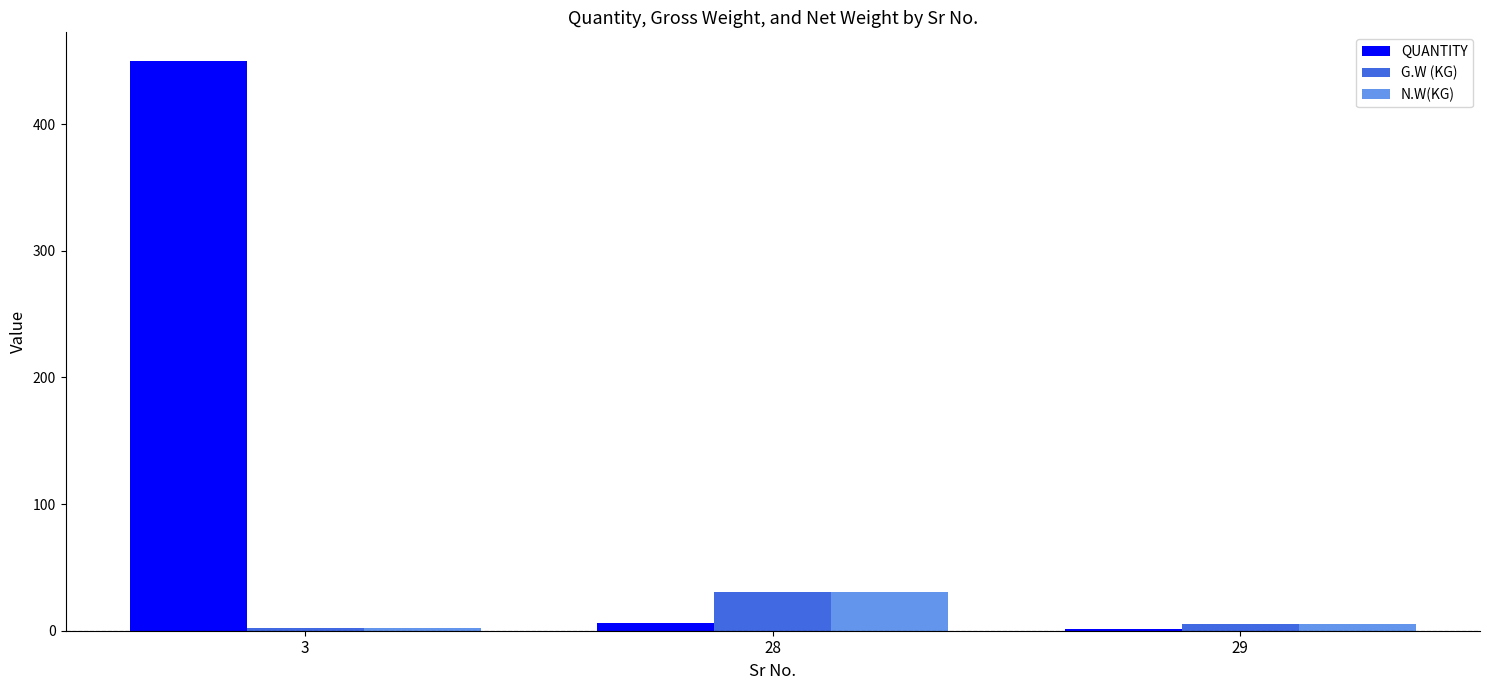

Is it true that QUANTITY equals 1.0 at 29?

True